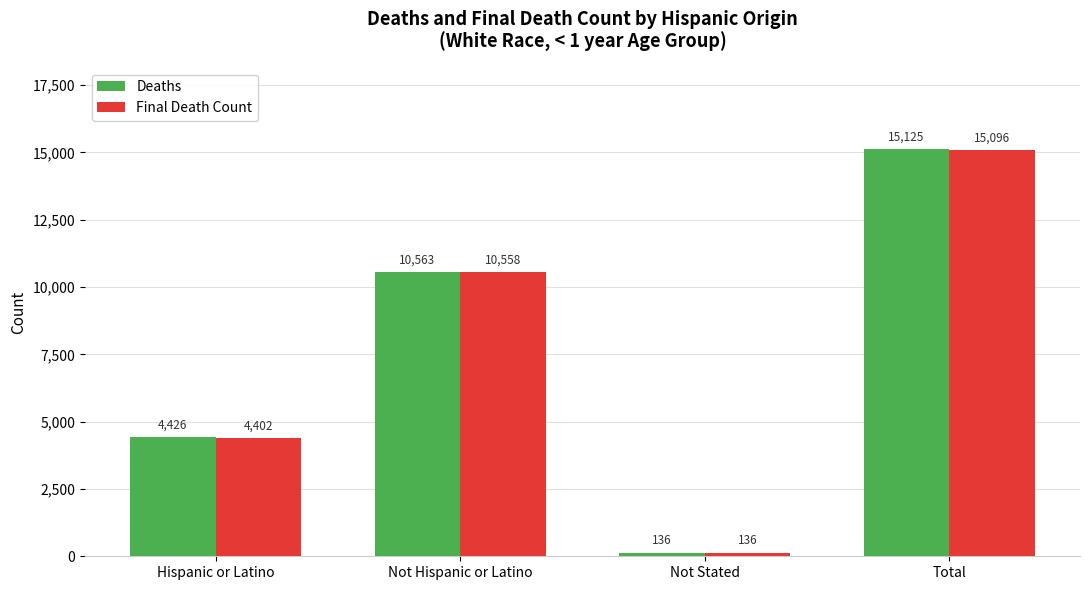

True or false: Final Death Count has a value of 10557.9 at Not Hispanic or Latino.

True